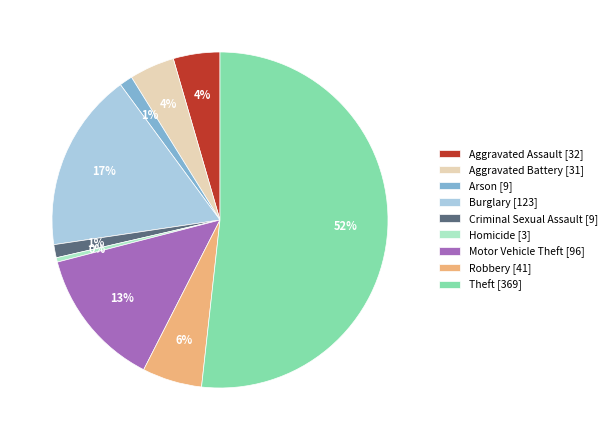

To the nearest percent, what percentage of the pie is Burglary [123]?

17%